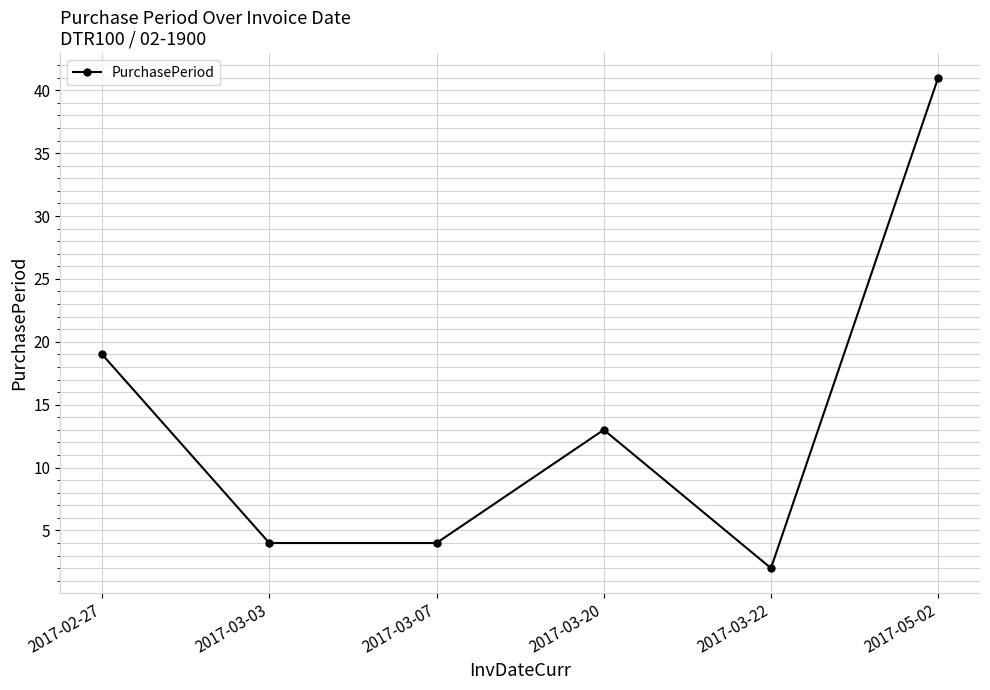

At which category does the chart reach its minimum across all series?

2017-03-22